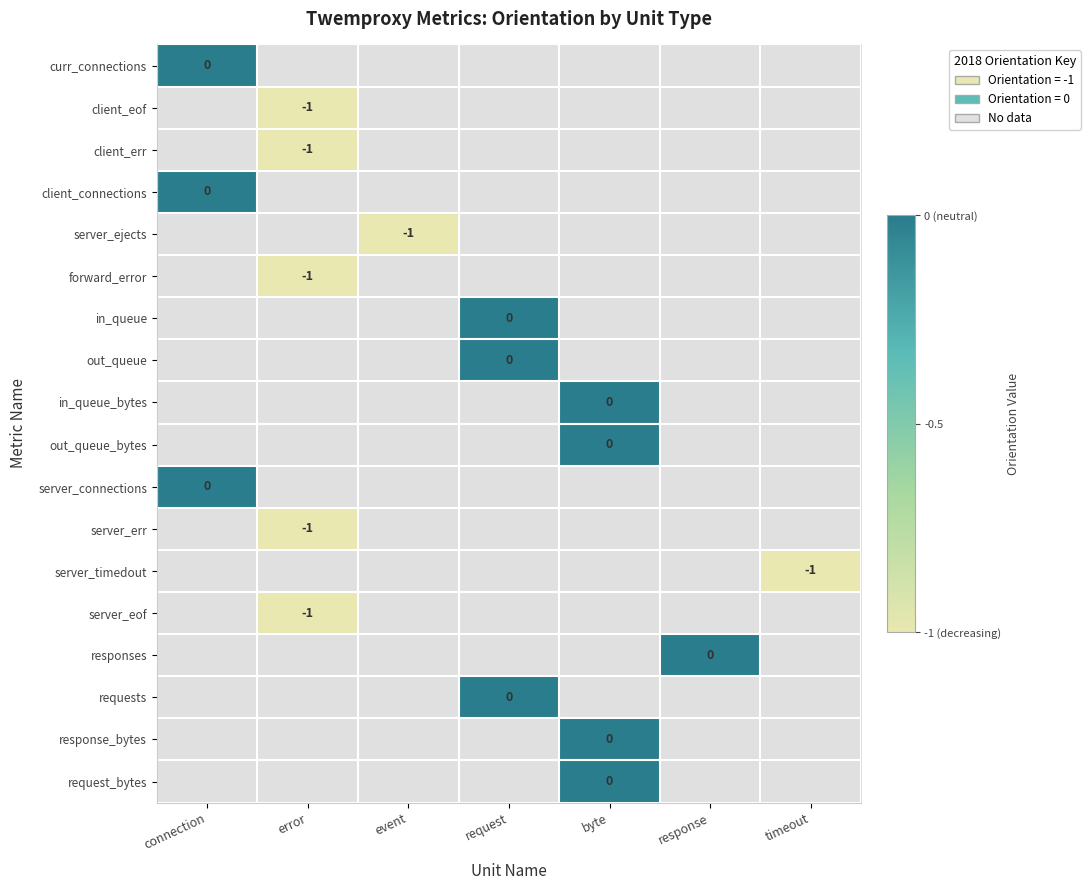

At which category does the chart reach its peak across all series?

error